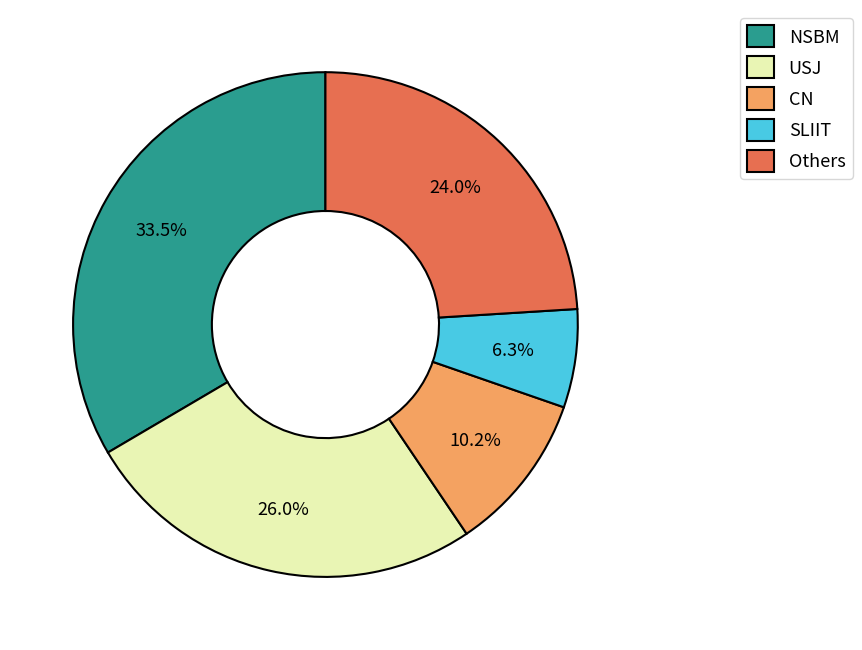

Is there any slice that represents more than half of the pie?

No